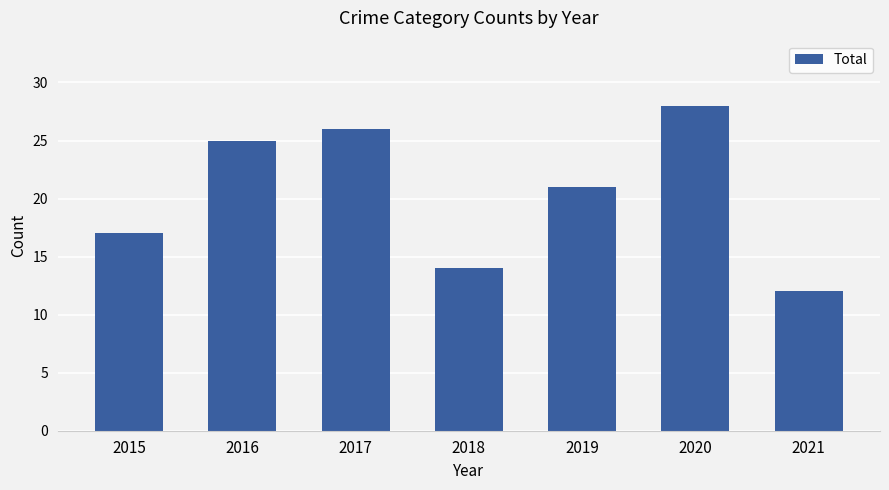

What is the sum of the values at 2019 and 2021?

33